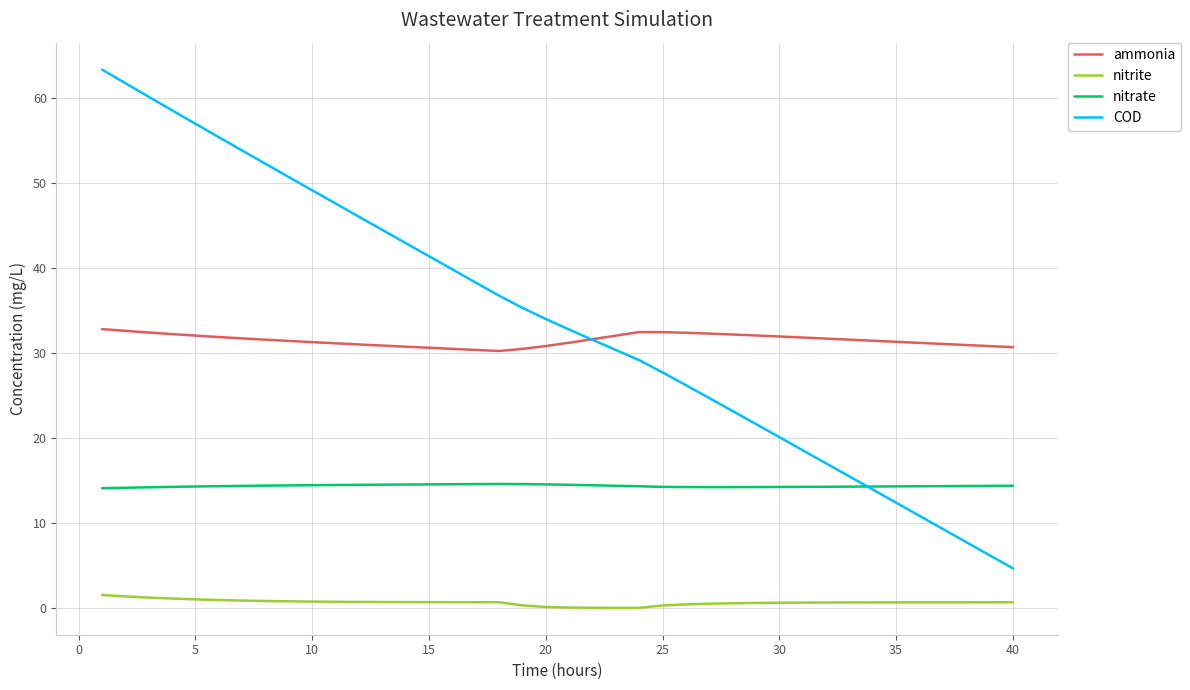

Which series has the largest range (max minus min)?

COD